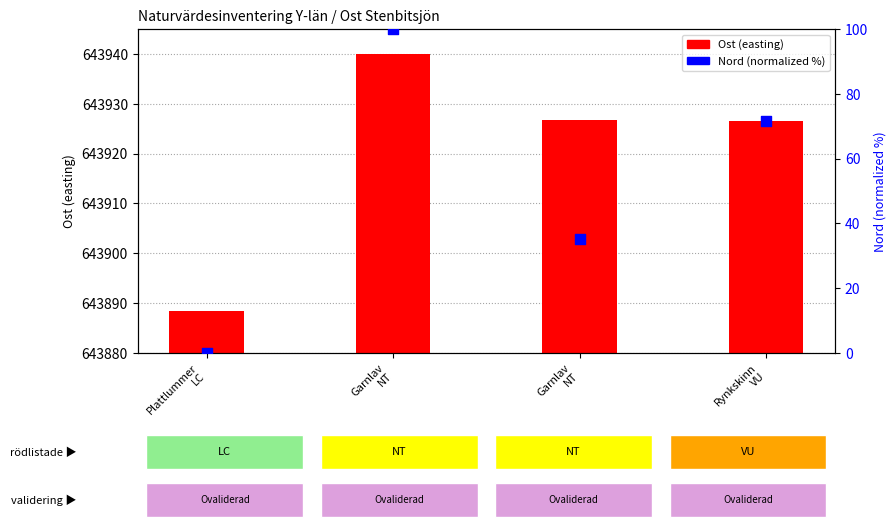

Is the value of Nord (percentile) at Garnlav
NT greater than the value of Ost (easting) at Rynkskinn
VU?

No